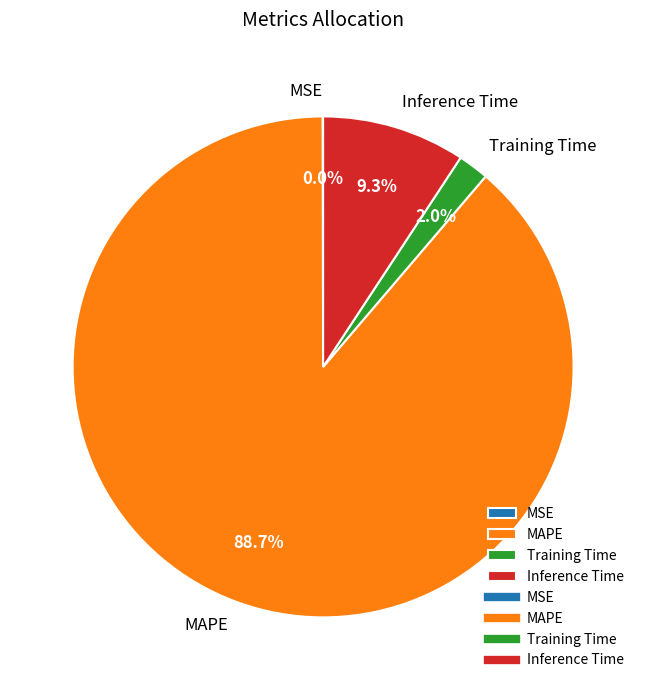

Which has a higher value, MAPE or Training Time?

MAPE